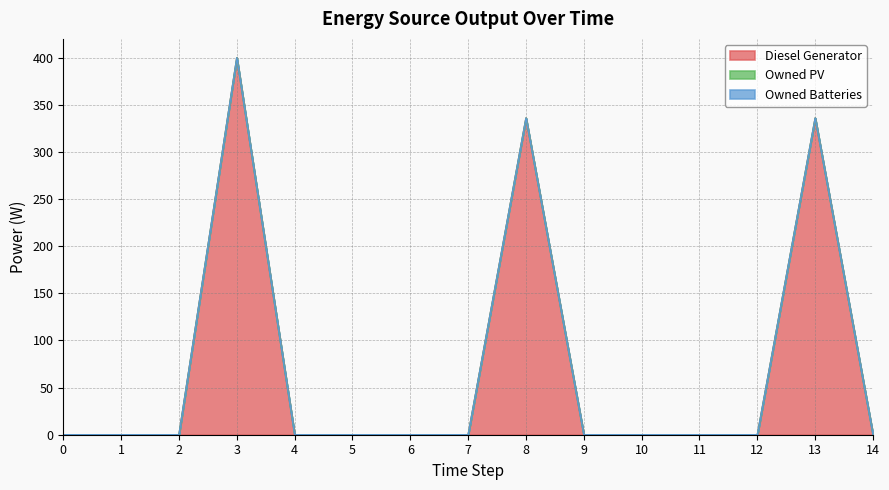

Does the chart have visible grid lines?

Yes